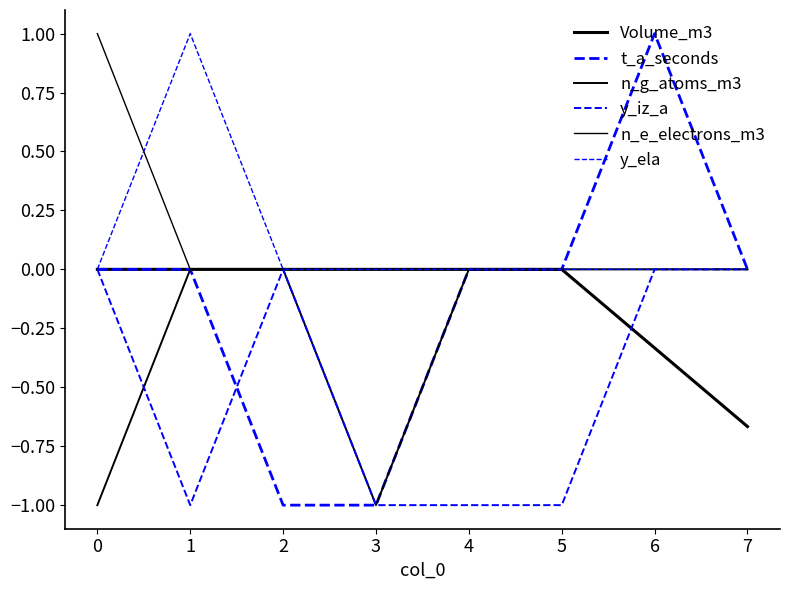

Count the Volume_m3 values in the range 0 to 1.

6